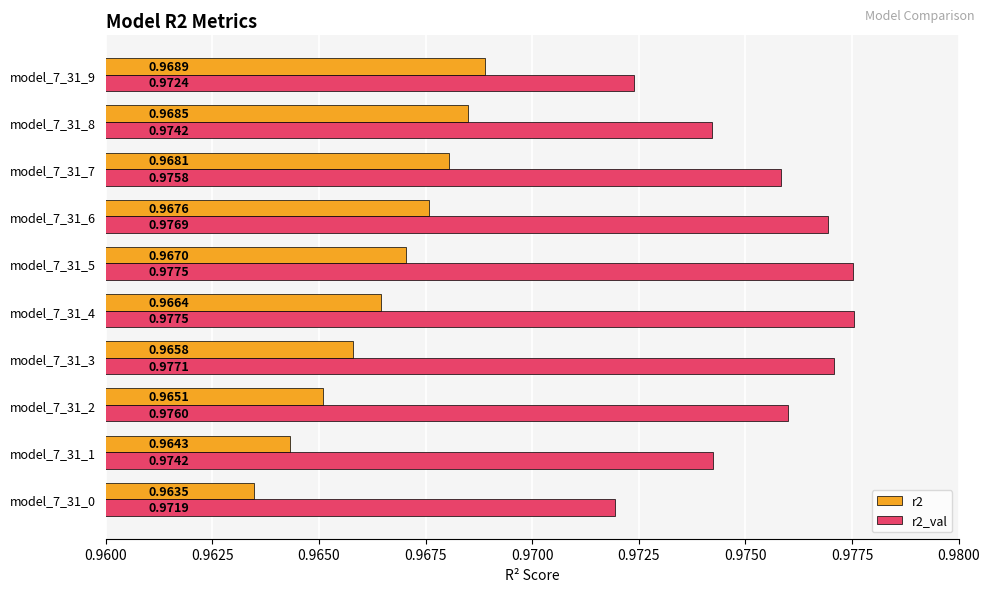

What is the sum of the r2_val values at model_7_31_9 and model_7_31_1?

1.9